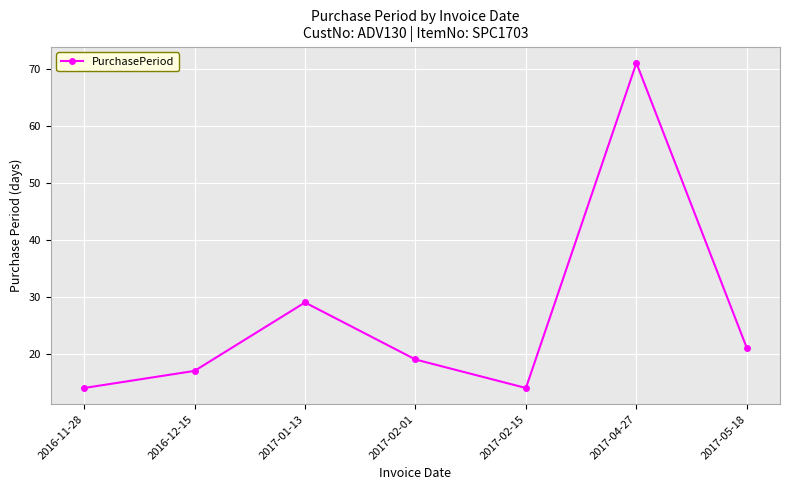

What is the difference between the values at 2017-01-13 and 2017-02-01?

10